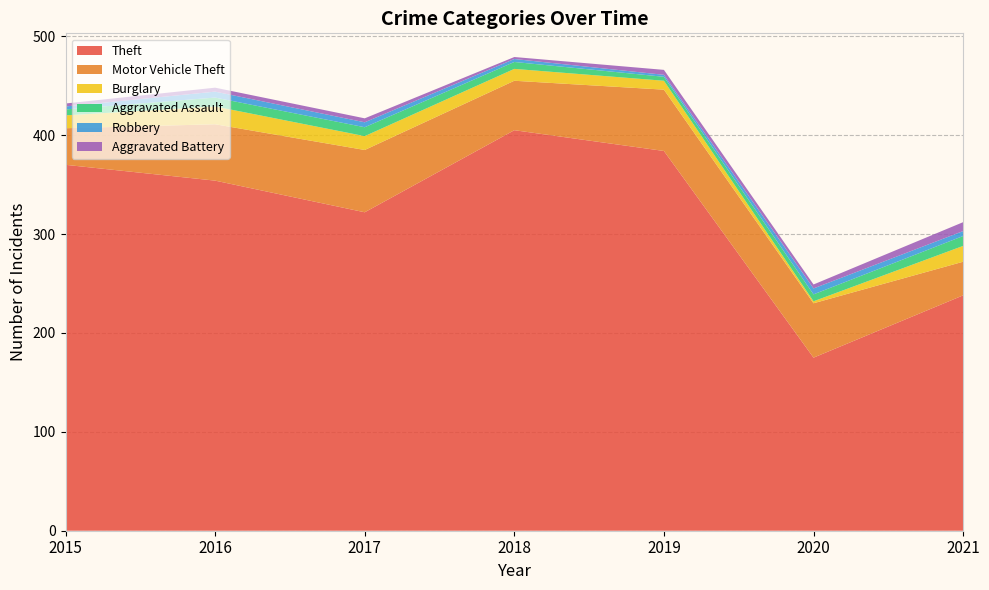

Reading left to right, list all the values displayed in this chart.

Theft: 370	354	322	405	384	175	238
Motor Vehicle Theft: 37	57	63	50	62	55	34
Burglary: 13	18	14	12	9	2	16
Aggravated Assault: 6	9	9	7	4	7	10
Robbery: 3	6	5	3	2	6	5
Aggravated Battery: 3	4	4	2	5	4	9